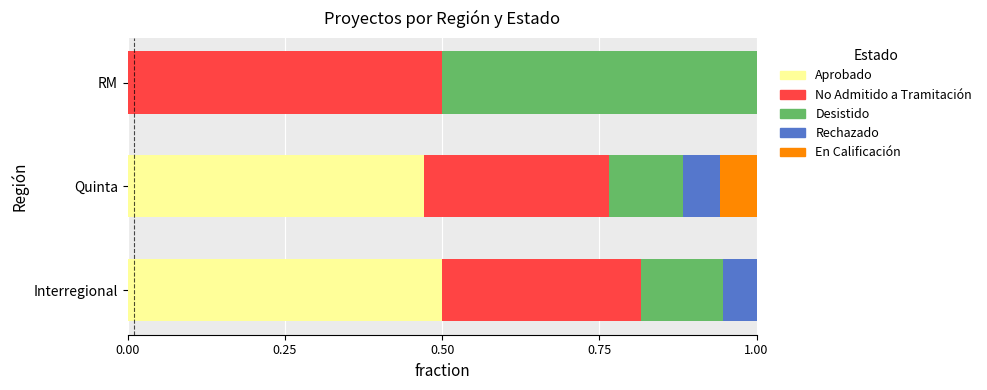

True or false: Aprobado has a value of 0.0 at RM.

True